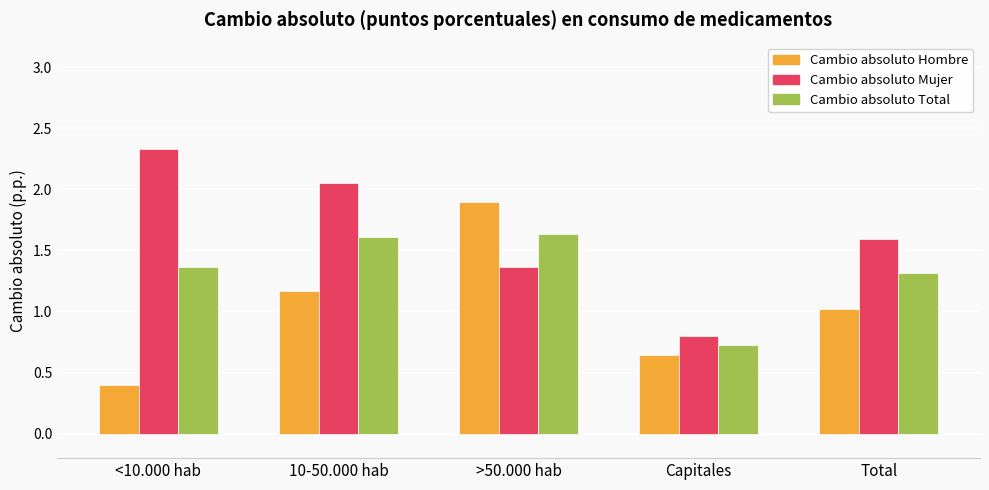

At how many categories does at least one series exceed 0?

5